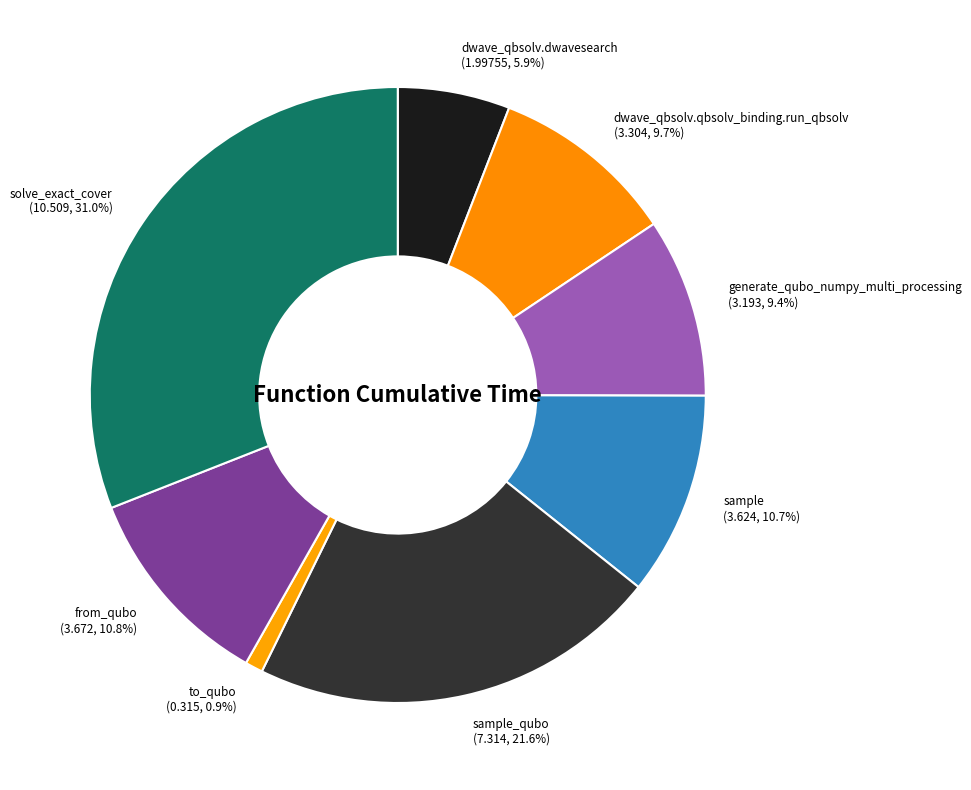

Approximately how many times larger is the value at dwave_qbsolv.dwavesearch (1.99755, 5.9%) compared to sample (3.624, 10.7%)?

0.6